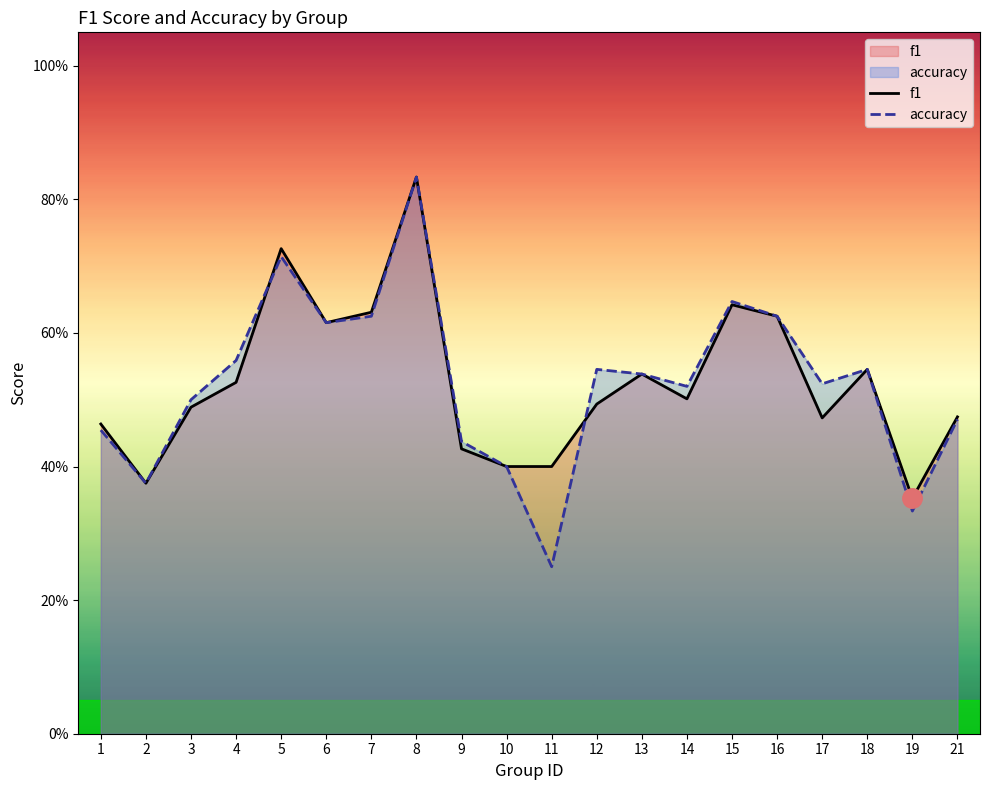

Which series has the largest range (max minus min)?

accuracy